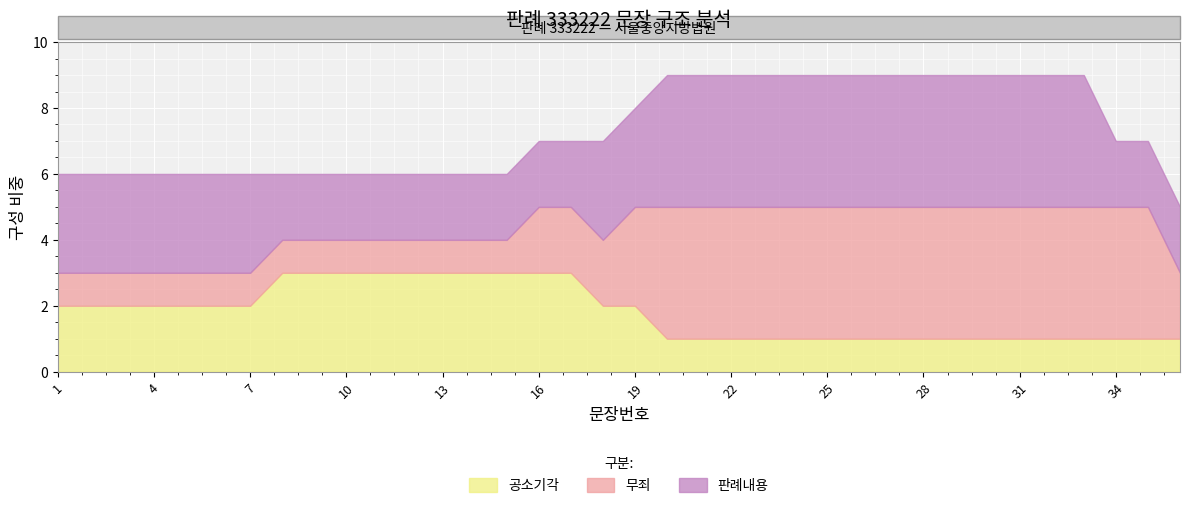

What is the average value of the 공소기각 series?

2